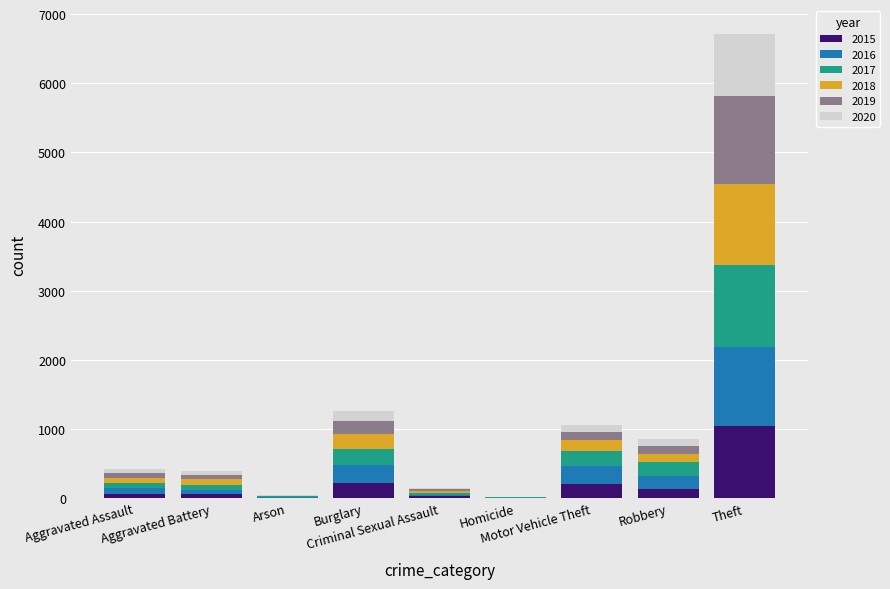

Count the number of data series in this chart.

6